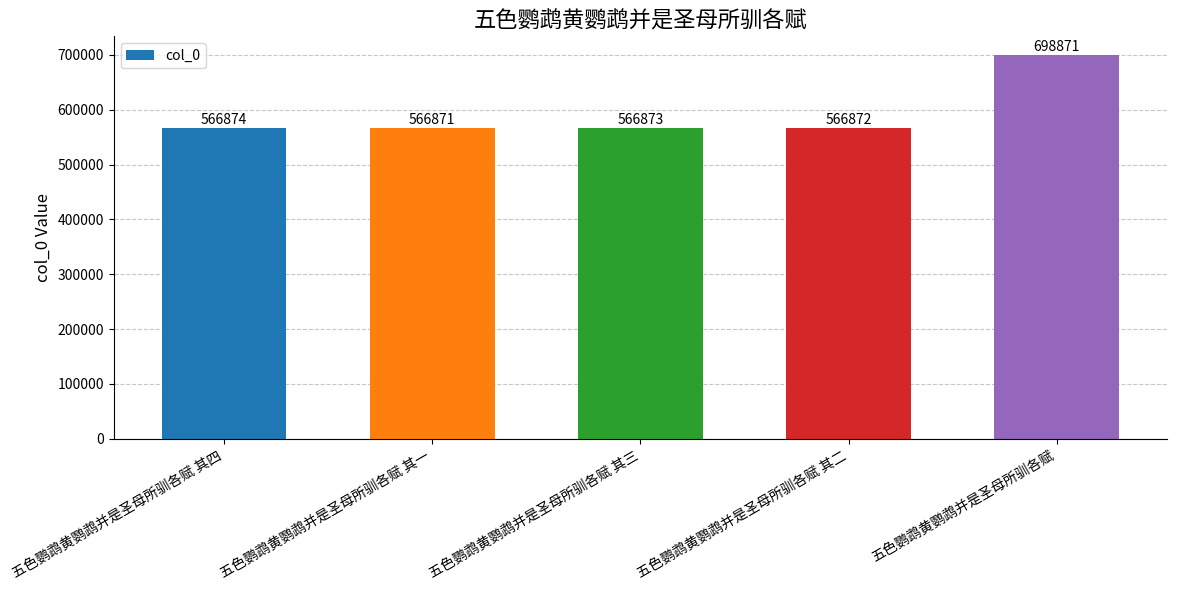

True or false: the data shows 698871 at 五色鹦鹉黄鹦鹉并是圣母所驯各赋.

True